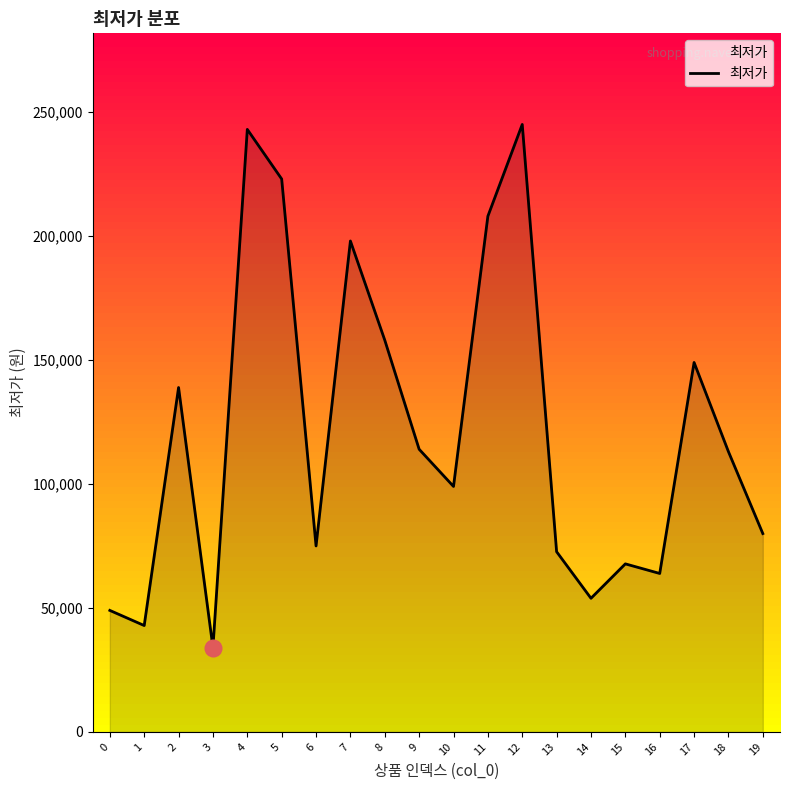

True or false: the data shows 51983 at 9.

False